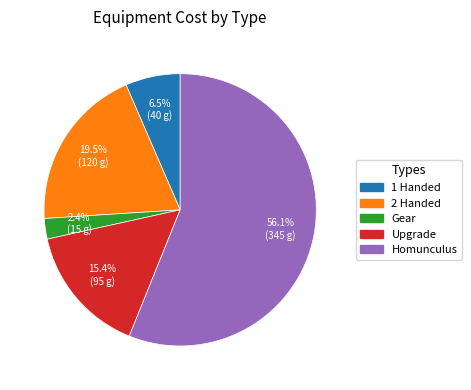

Between Gear and Upgrade, which is larger?

Upgrade